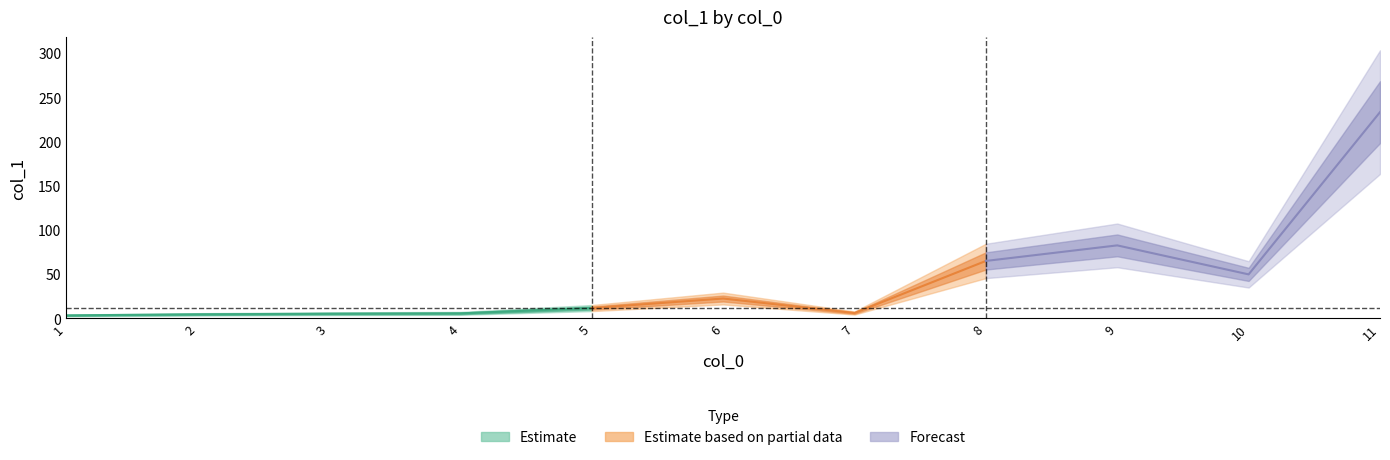

True or false: the data has more than 1 interior local peaks.

True